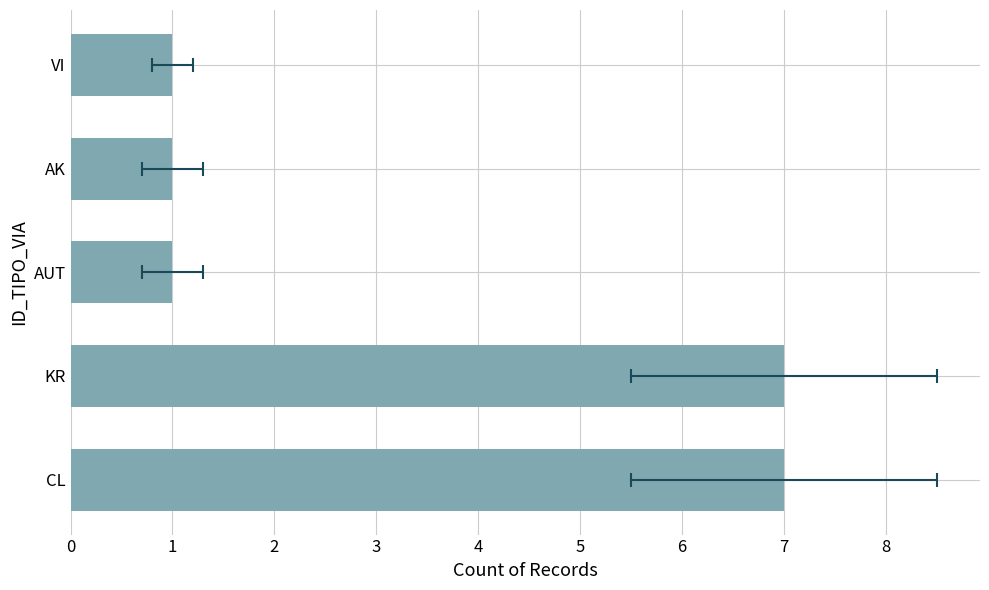

What is the ratio of the value at AK to the value at VI?

1.0